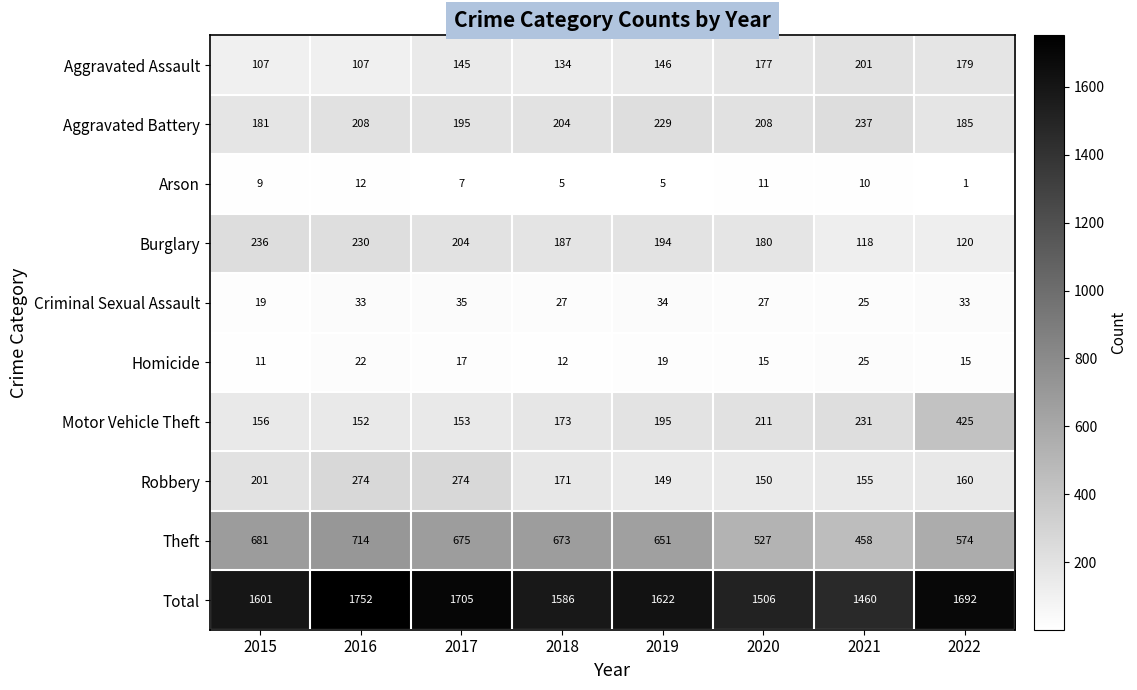

Where is Robbery nearest to the value 211?

2015